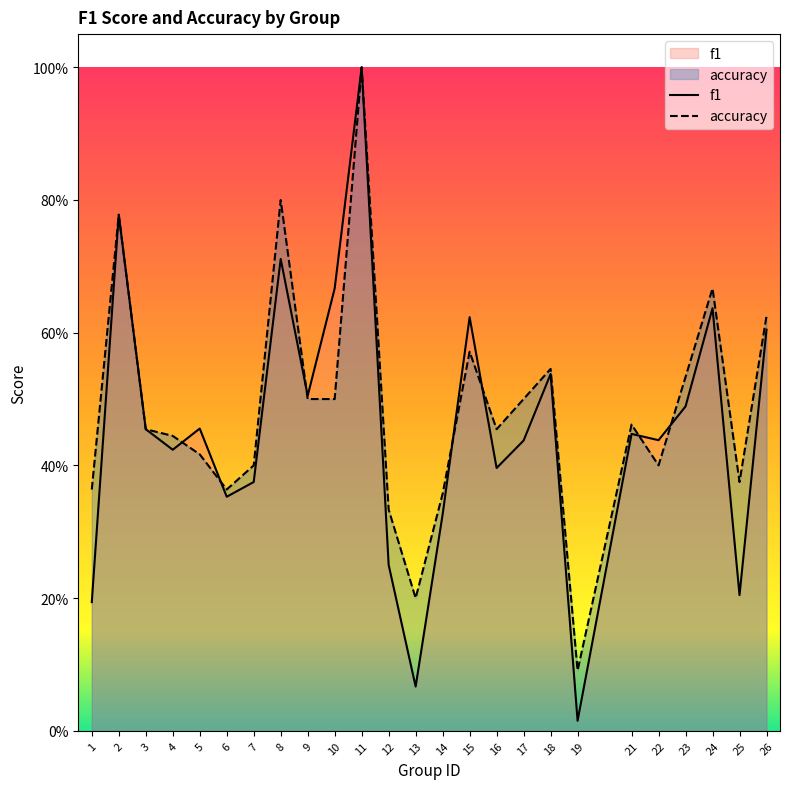

At how many categories does at least one series exceed 0?

25